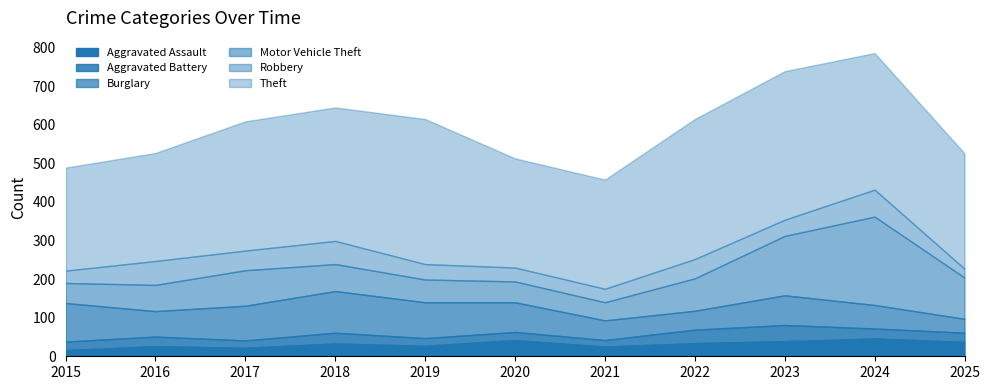

After their last crossing, which series has the higher values: Aggravated Assault or Burglary?

Aggravated Assault